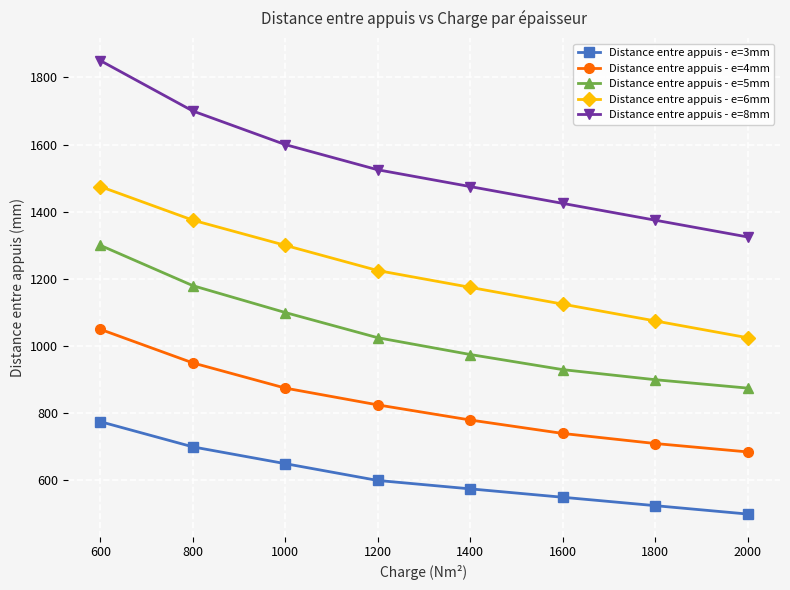

What is the difference between the highest and lowest values at 1600?

875